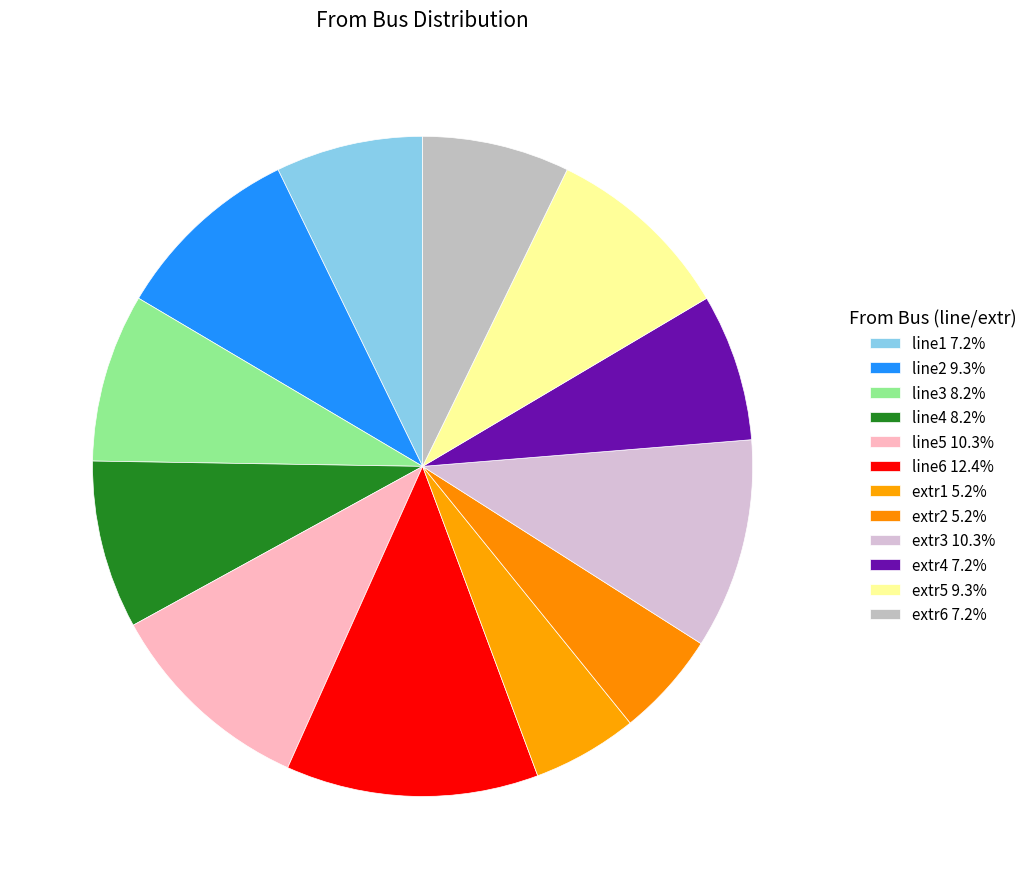

What is the smallest slice in the pie chart?

extr1